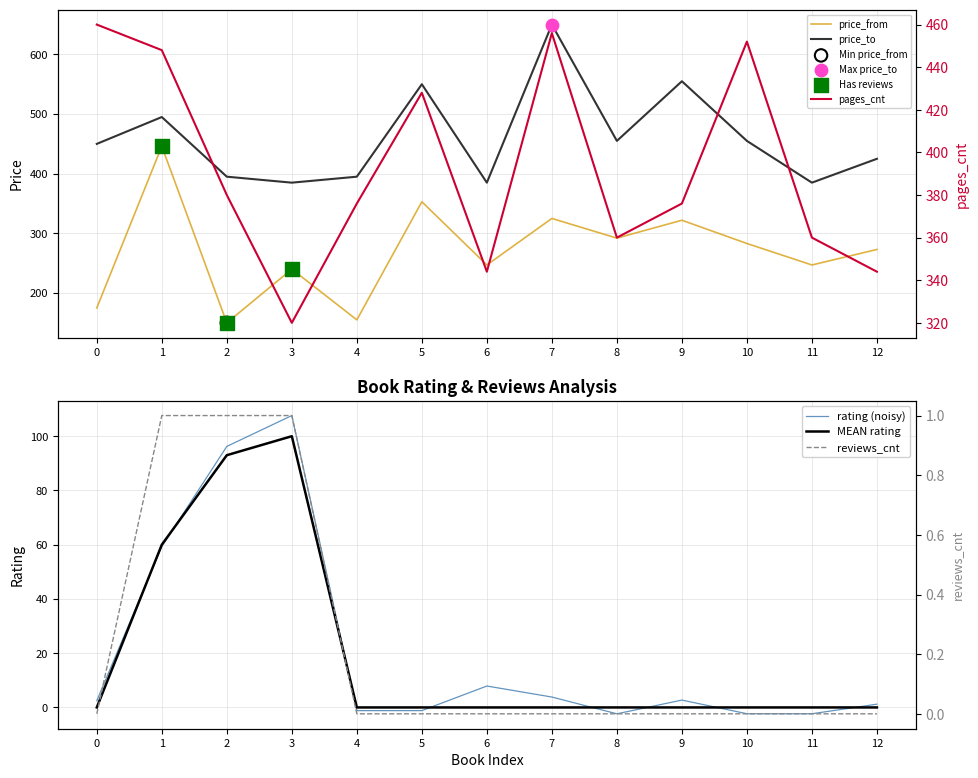

Which series reaches the minimum Y coordinate?

reviews_cnt